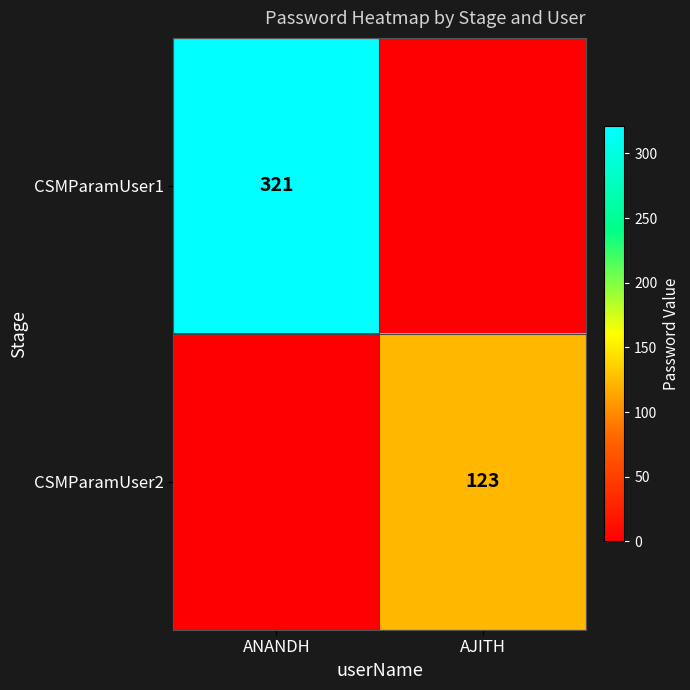

The value of CSMParamUser1 at ANANDH is 321. True or false?

True